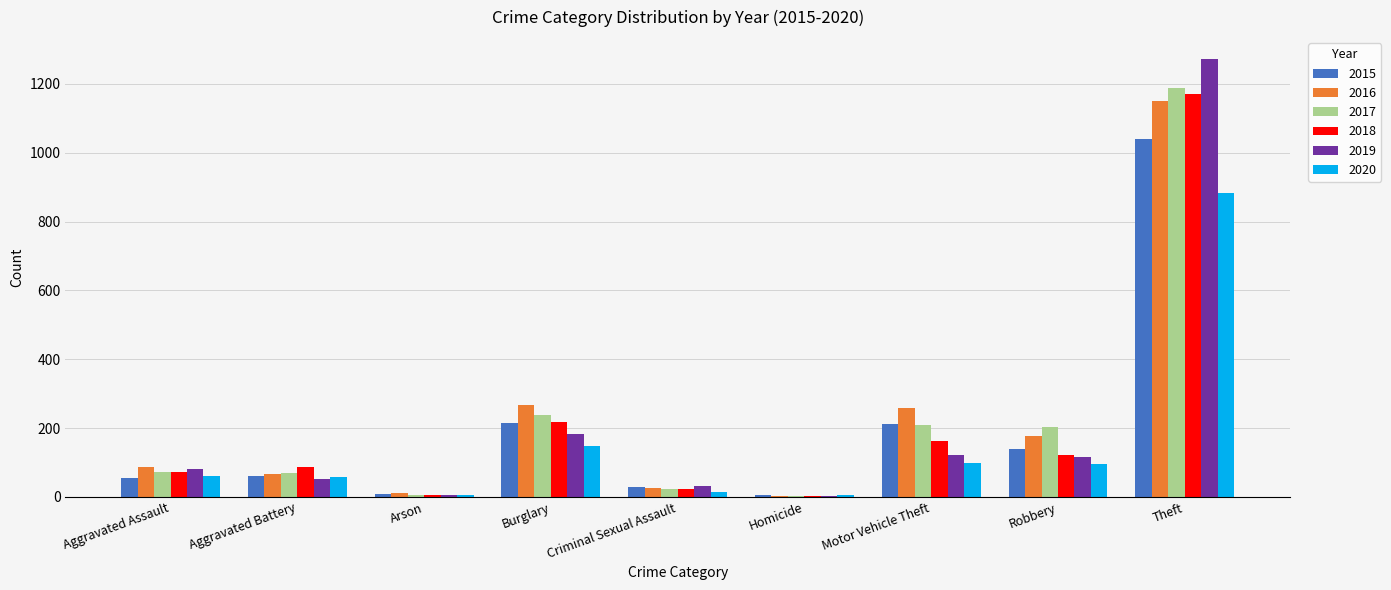

What are all the series names shown in the legend?

2015, 2016, 2017, 2018, 2019, 2020